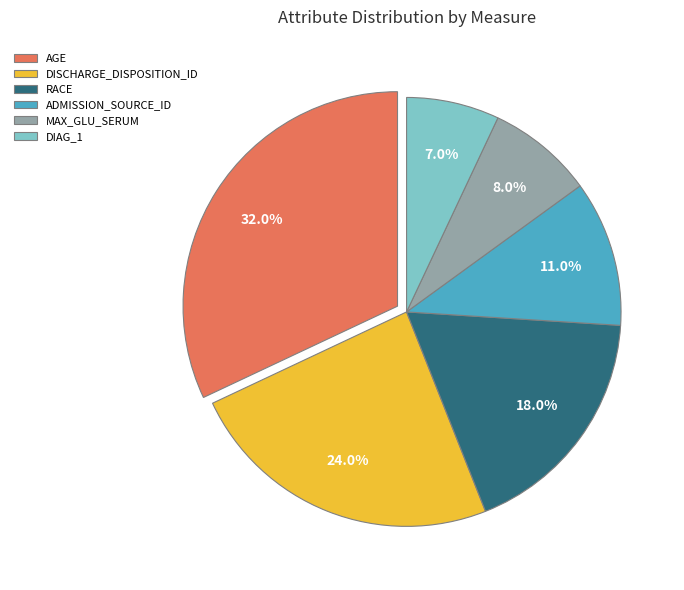

Combined, do ADMISSION_SOURCE_ID and MAX_GLU_SERUM account for over 50%?

No